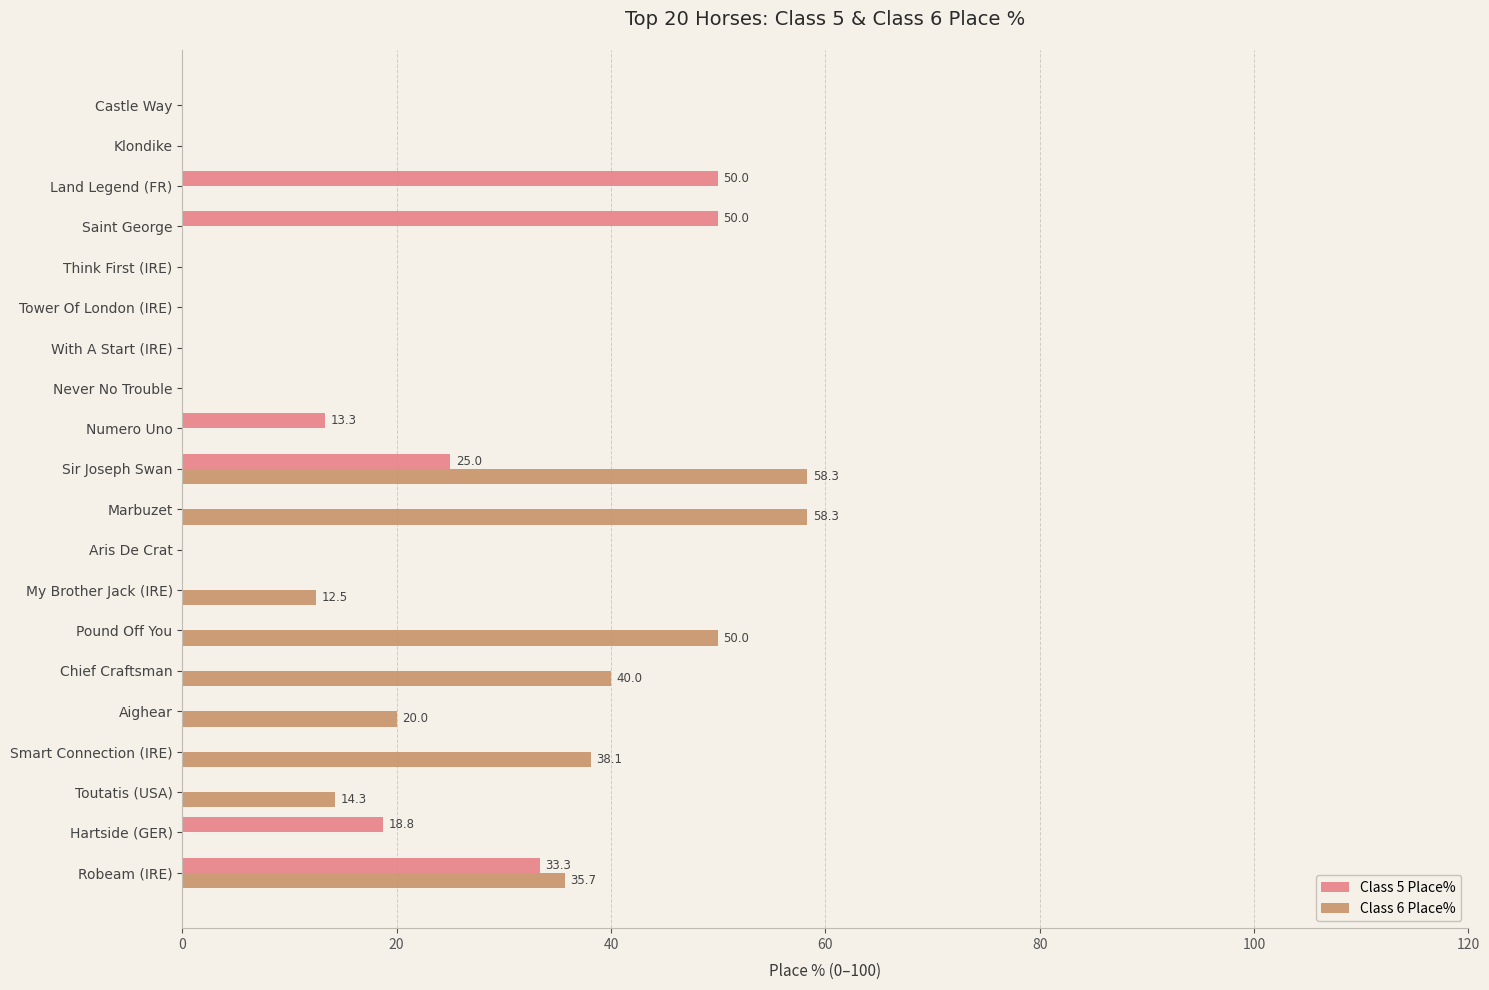

What is the highest value of the Class 5 Place% series?

50.0